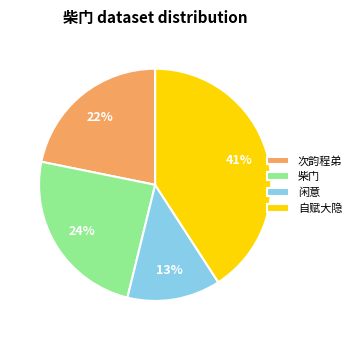

True or false: 次韵程弟 accounts for 31% of the total.

False